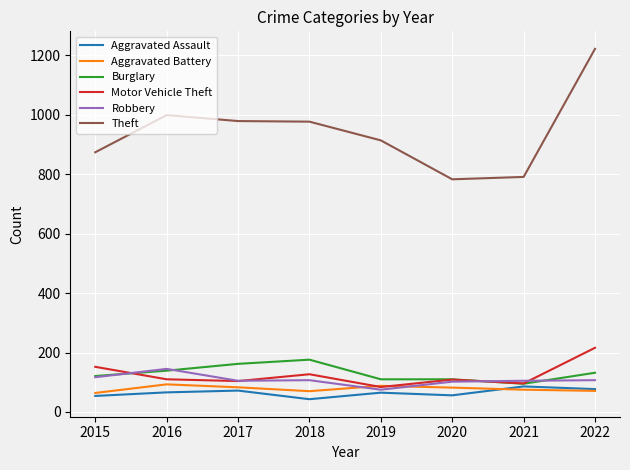

What is the difference between the highest and lowest values at 2019?

849